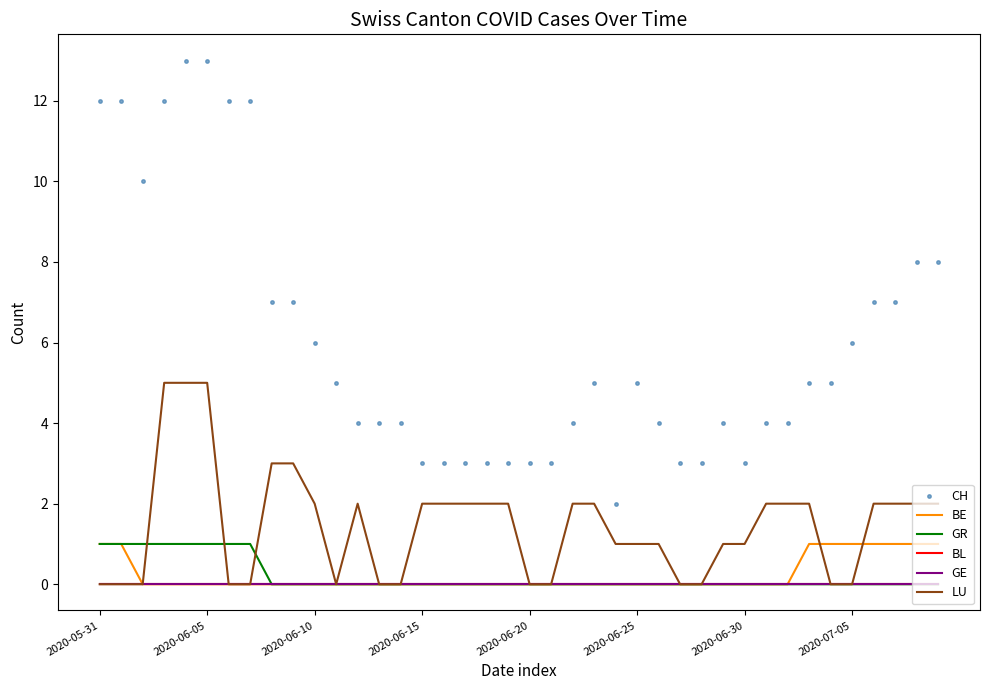

Which series has the largest range (max minus min)?

CH